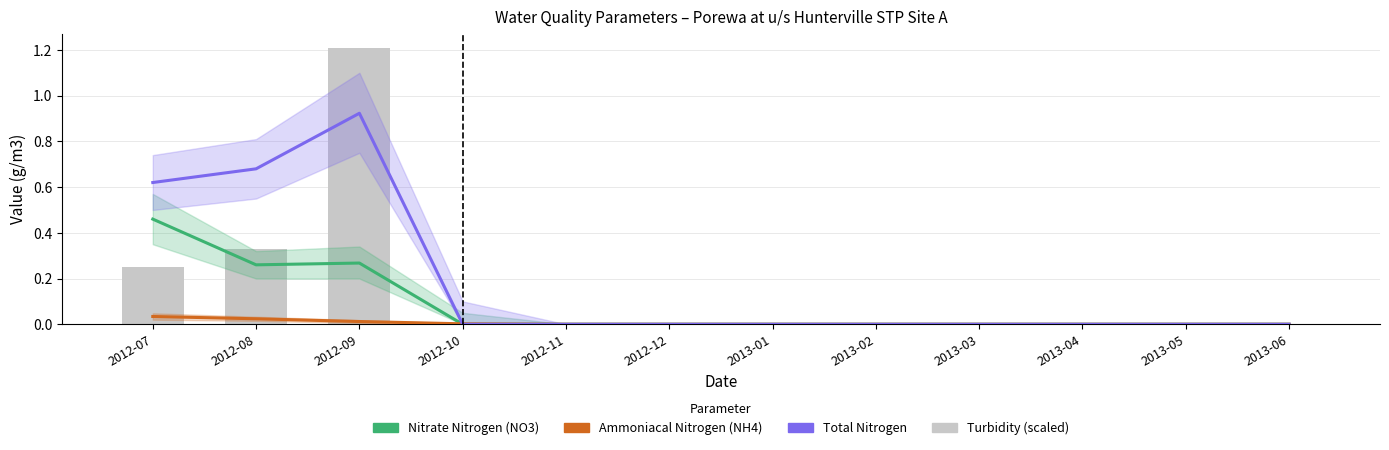

Between 2013-02 and 2013-04, which series saw the biggest shift?

Nitrate Nitrogen (NO3)